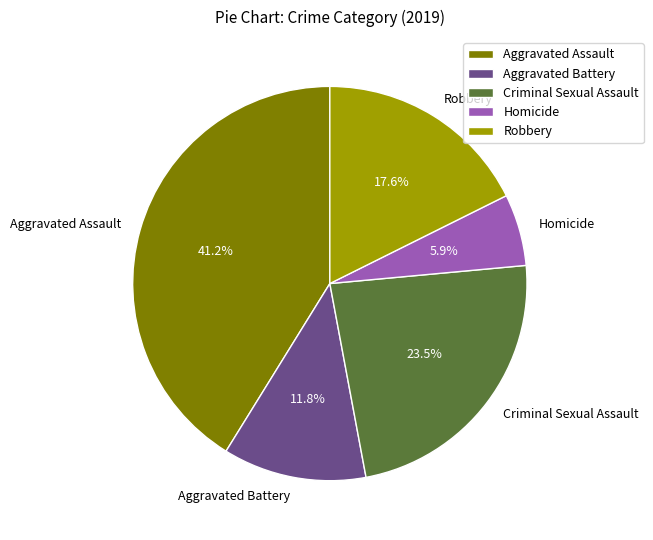

What is the largest slice in the pie chart?

Aggravated Assault